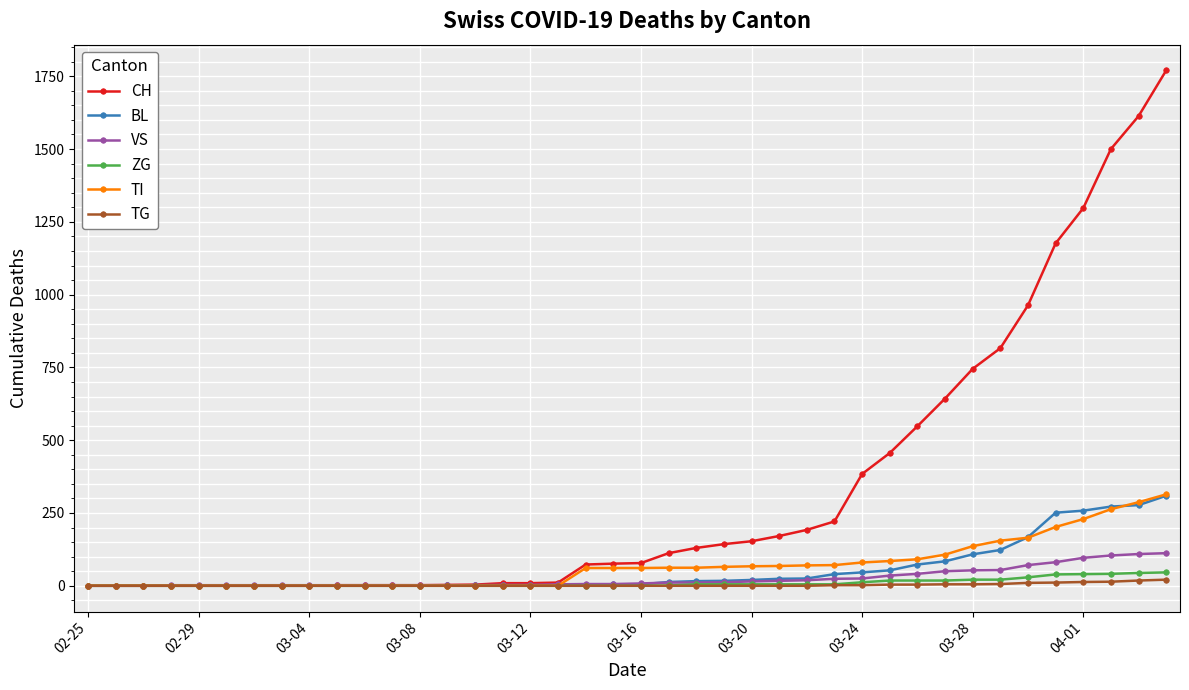

How many distinct data groups are displayed?

6